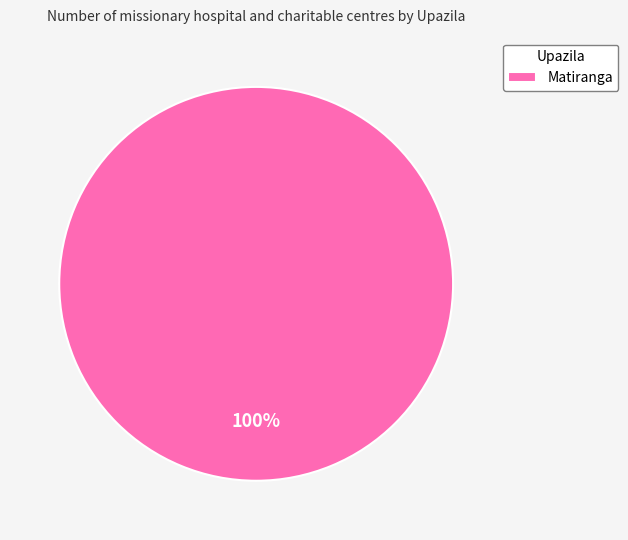

Rank the categories by value from highest to lowest.

Matiranga